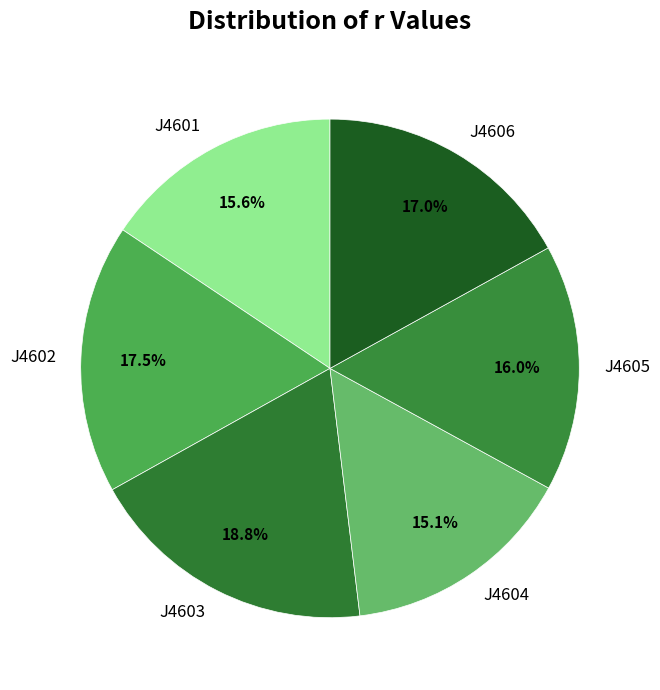

Count the number of slices in the pie.

6